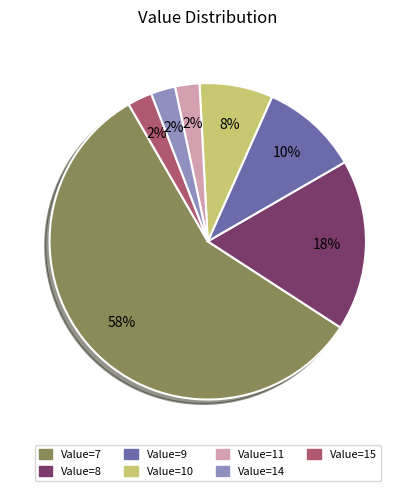

How many segments does this pie chart have?

7